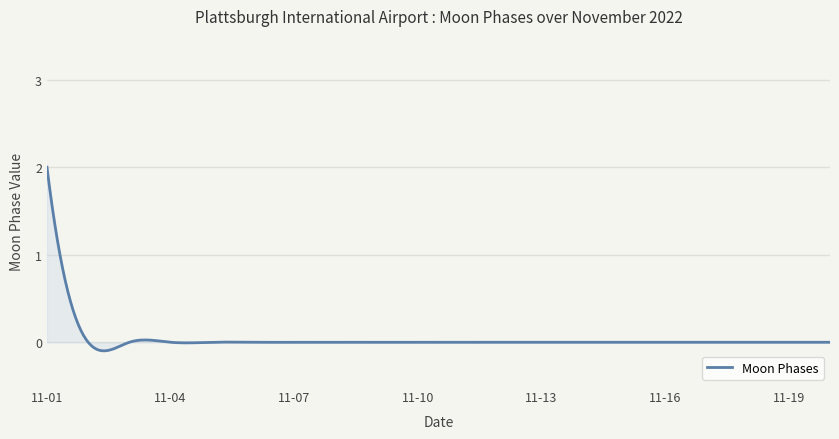

What is the difference between the maximum and minimum values?

2.1